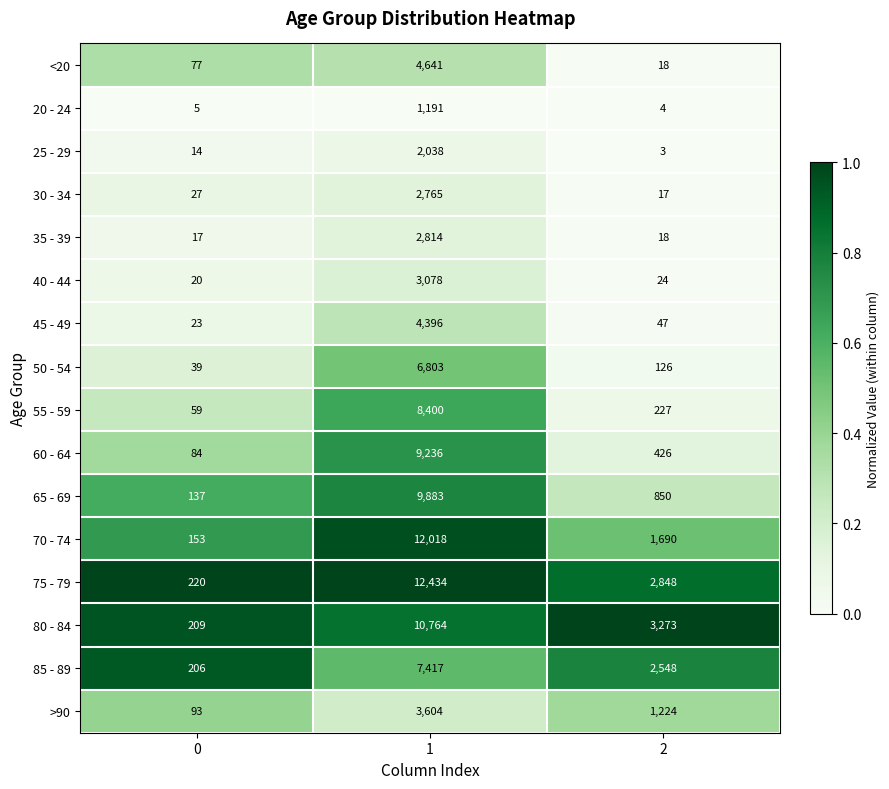

List the series in order of their peak value, highest first.

75 - 79, 70 - 74, 80 - 84, 65 - 69, 60 - 64, 55 - 59, 85 - 89, 50 - 54, <20, 45 - 49, >90, 40 - 44, 35 - 39, 30 - 34, 25 - 29, 20 - 24